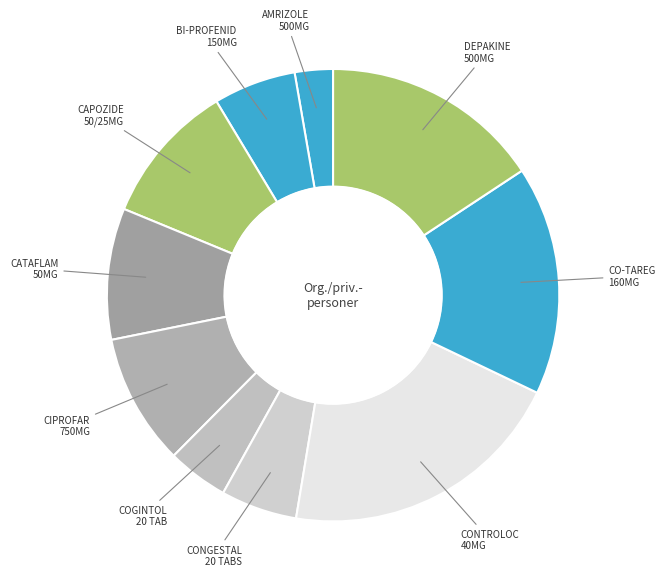

What is the largest slice in the pie chart?

CONTROLOC 40MG